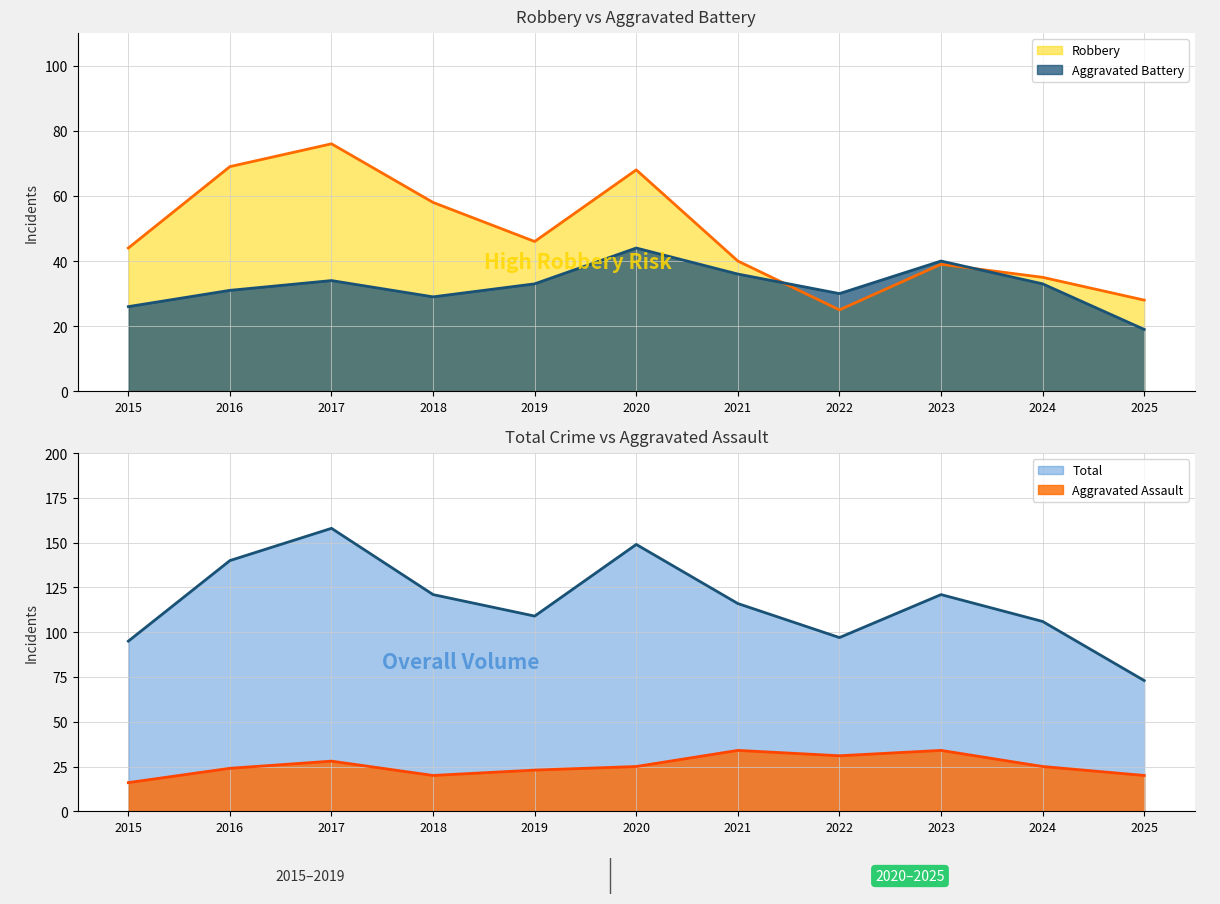

The Aggravated Assault line series shows 28 at 2017. True or false?

True